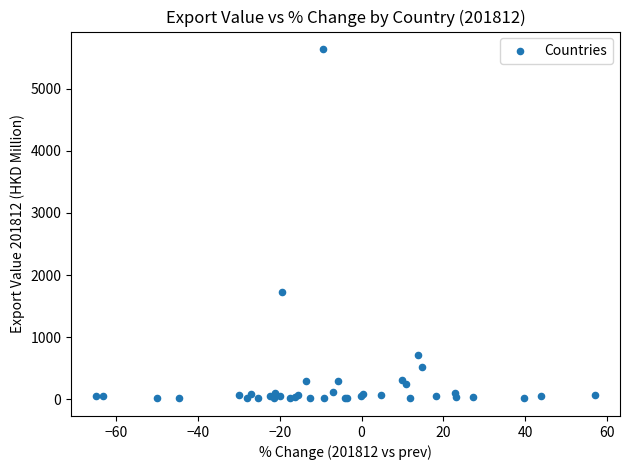

What Y value in the scatter plot is closest to 2825?

1722.4